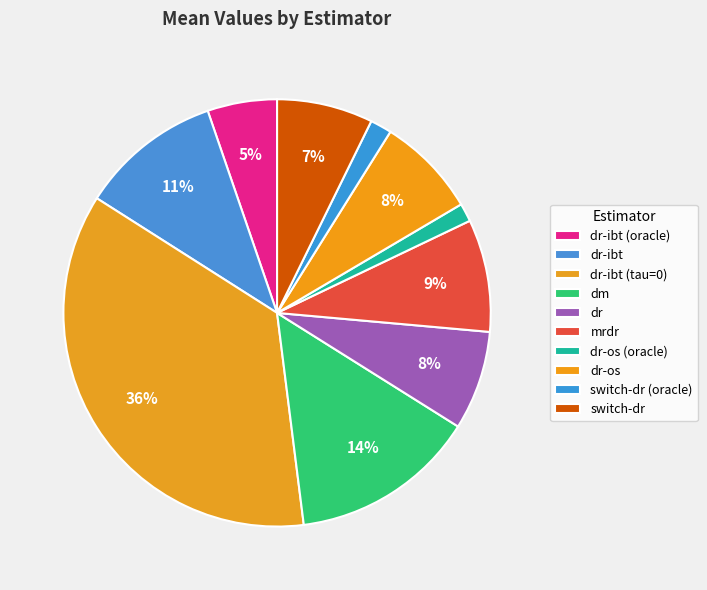

What percentage is the dr-ibt (tau=0) slice, to the nearest percent?

36%